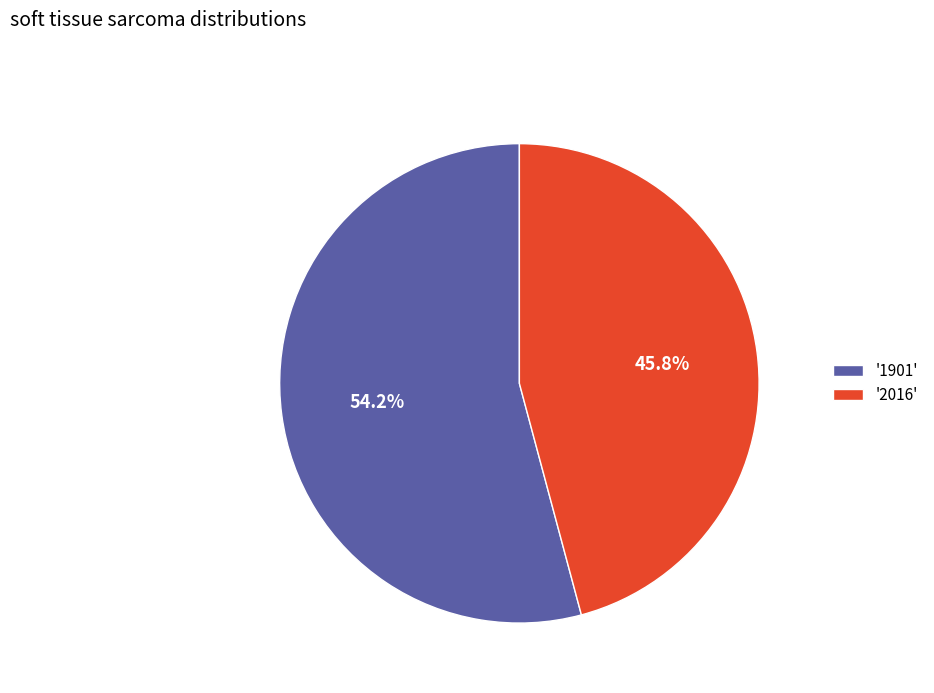

What is the smallest slice in the pie chart?

'2016'